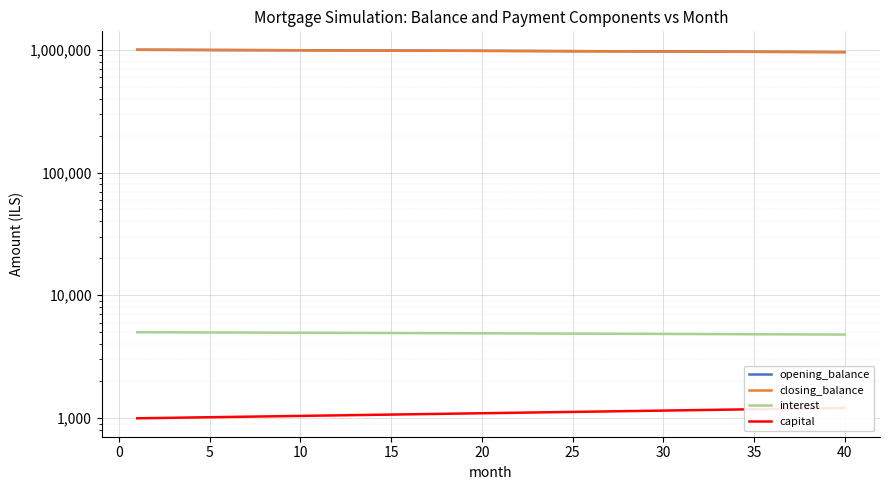

Reading left to right, what are all the values shown in this chart?

opening_balance: 1000000.0	999004.5	998004.0	996998.5	995988.0	994972.4	993951.8	992926.1	991895.2	990859.2	989817.9	988771.5	987719.9	986663.0	985600.8	984533.3	983460.4	982382.2	981298.7	980209.6	979115.2	978015.2	976909.8	975798.9	974682.4	973560.3	972432.6	971299.2	970160.2	969015.5	967865.1	966708.9	965546.9	964379.2	963205.6	962026.1	960840.7	959649.4	958452.1	957248.9
closing_balance: 999004.5	998004.0	996998.5	995988.0	994972.4	993951.8	992926.1	991895.2	990859.2	989817.9	988771.5	987719.9	986663.0	985600.8	984533.3	983460.4	982382.2	981298.7	980209.6	979115.2	978015.2	976909.8	975798.9	974682.4	973560.3	972432.6	971299.2	970160.2	969015.5	967865.1	966708.9	965546.9	964379.2	963205.6	962026.1	960840.7	959649.4	958452.1	957248.9	956039.6
interest: 5000.0	4995.0	4990.0	4985.0	4979.9	4974.9	4969.8	4964.6	4959.5	4954.3	4949.1	4943.9	4938.6	4933.3	4928.0	4922.7	4917.3	4911.9	4906.5	4901.1	4895.6	4890.1	4884.6	4879.0	4873.4	4867.8	4862.2	4856.5	4850.8	4845.1	4839.3	4833.5	4827.7	4821.9	4816.0	4810.1	4804.2	4798.2	4792.3	4786.2
capital: 995.5	1000.5	1005.5	1010.5	1015.6	1020.6	1025.8	1030.9	1036.0	1041.2	1046.4	1051.7	1056.9	1062.2	1067.5	1072.8	1078.2	1083.6	1089.0	1094.5	1099.9	1105.4	1111.0	1116.5	1122.1	1127.7	1133.3	1139.0	1144.7	1150.4	1156.2	1162.0	1167.8	1173.6	1179.5	1185.4	1191.3	1197.3	1203.2	1209.3